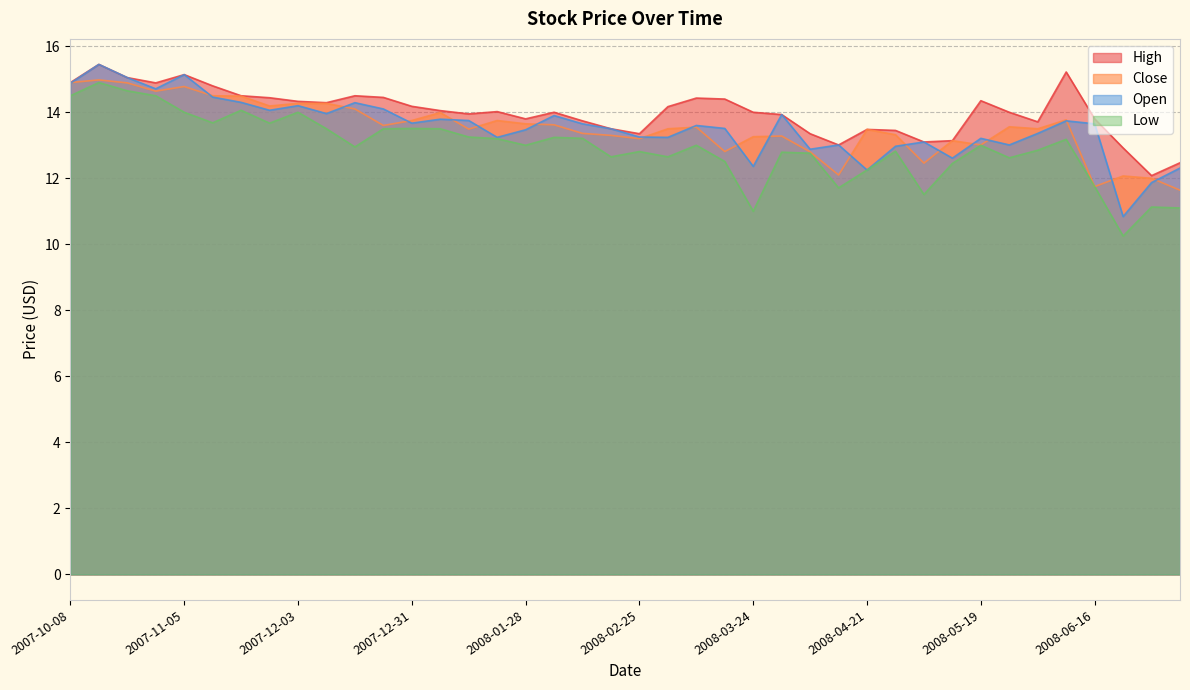

At which label does High reach its peak?

2007-10-15